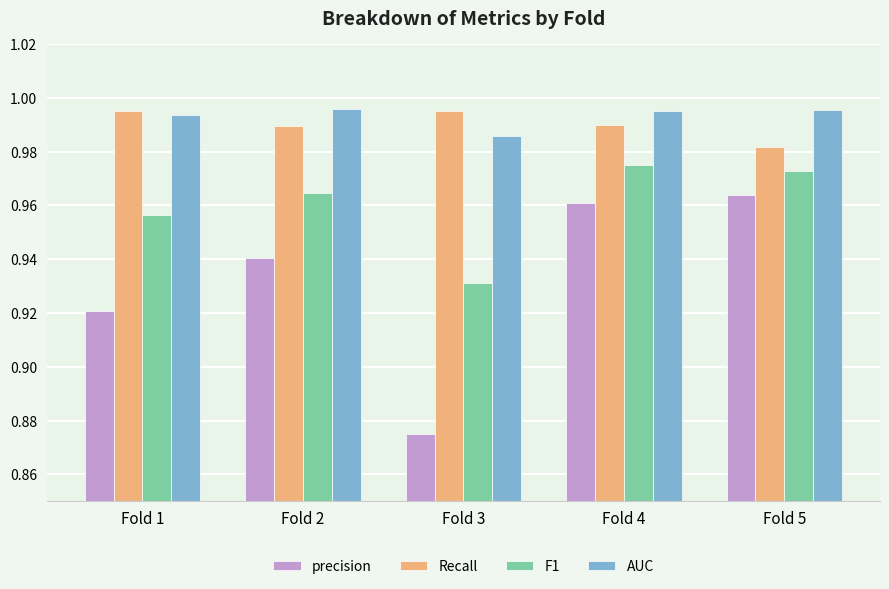

At which category is the sum across all series the highest?

Fold 4